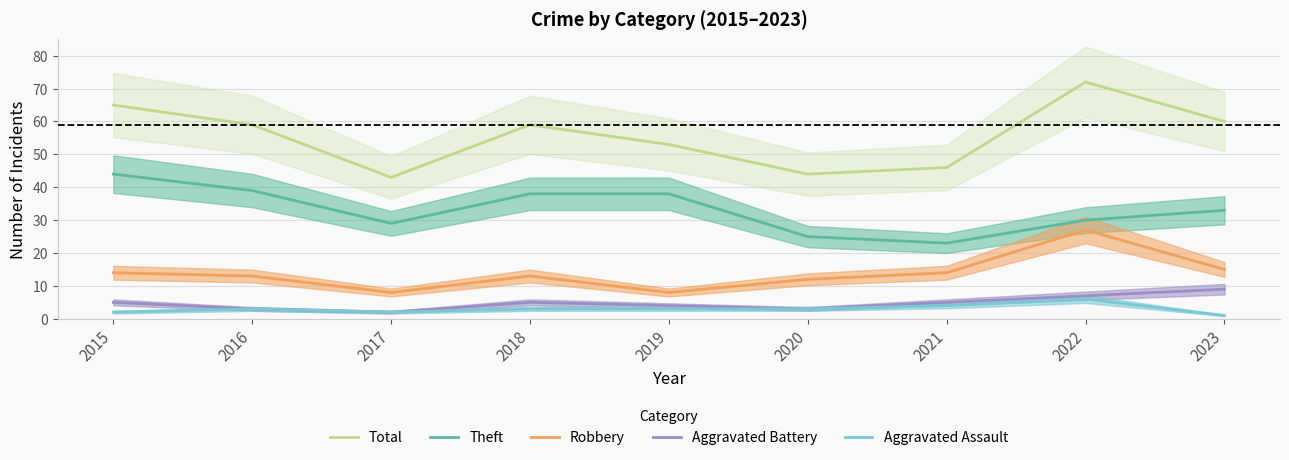

Reading left to right, what are all the values shown in this chart?

Total: 65	59	43	59	53	44	46	72	60
Theft: 44	39	29	38	38	25	23	30	33
Robbery: 14	13	8	13	8	12	14	27	15
Aggravated Battery: 5	3	2	5	4	3	5	7	9
Aggravated Assault: 2	3	2	3	3	3	4	6	1